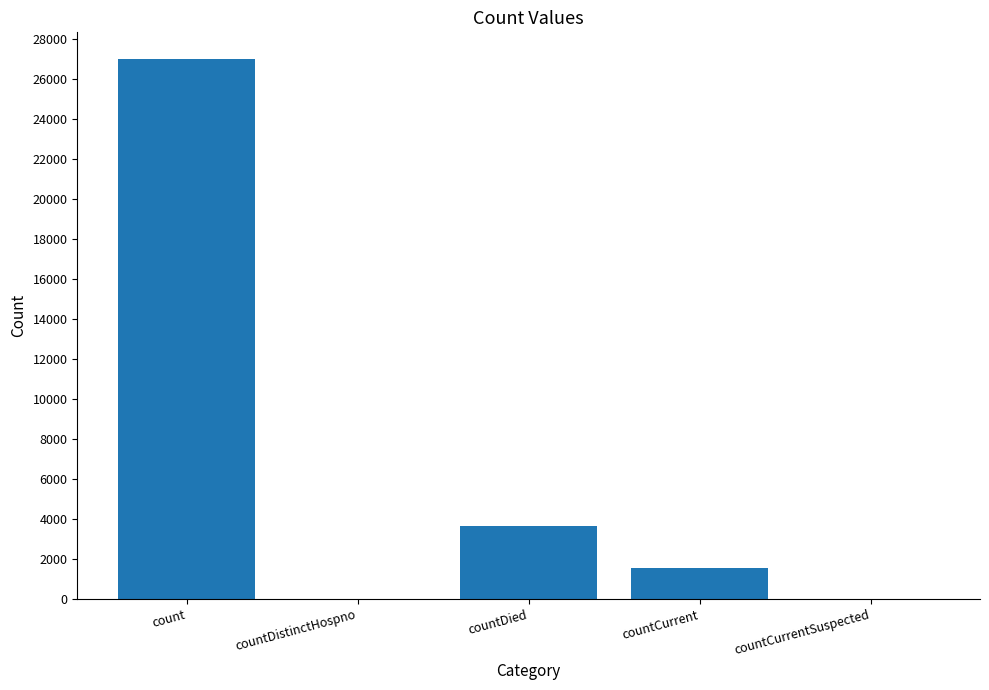

At which label is the value closest to 13491?

countDied